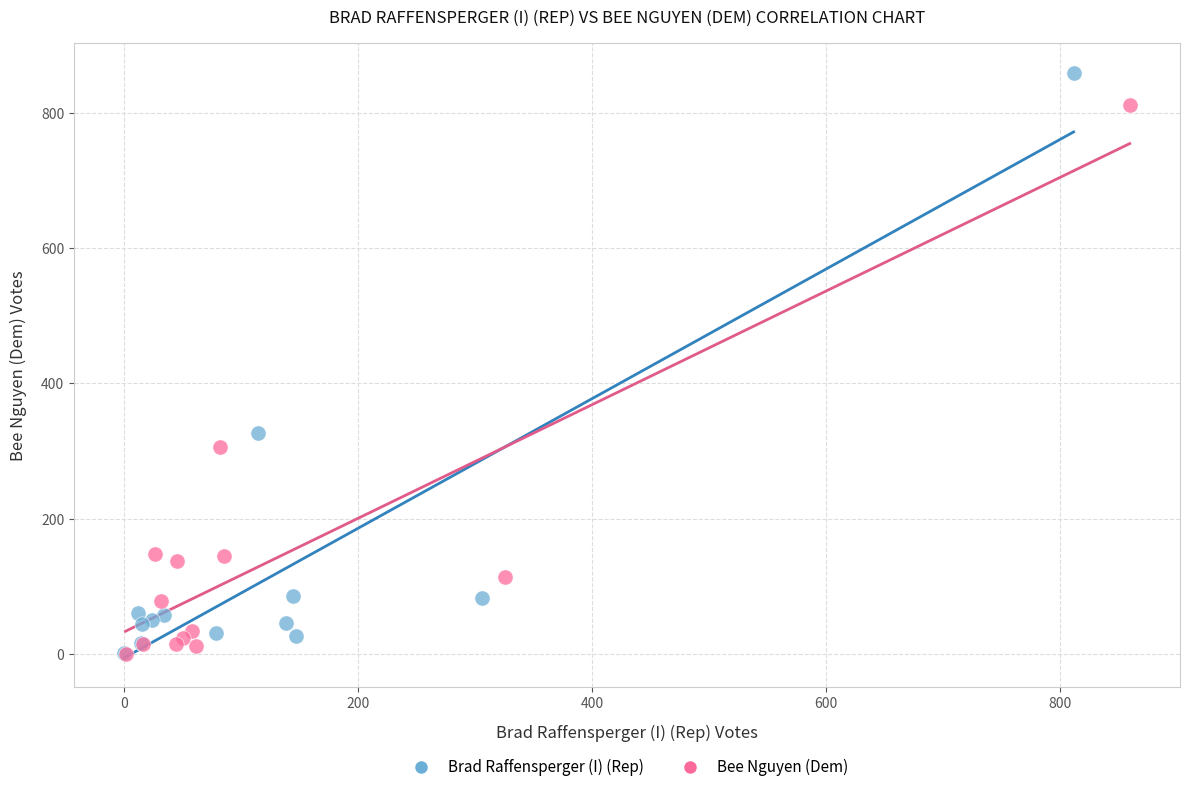

Which series has the largest Y range (max minus min)?

Brad Raffensperger (I) (Rep)